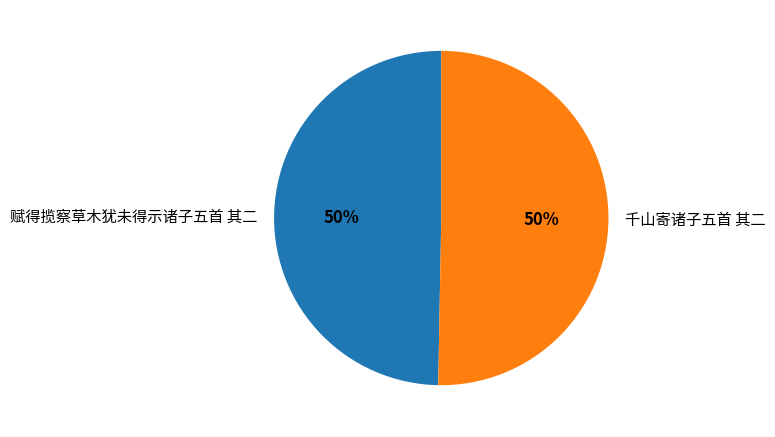

Do 千山寄诸子五首 其二 and 赋得揽察草木犹未得示诸子五首 其二 together represent more than half of the pie?

Yes